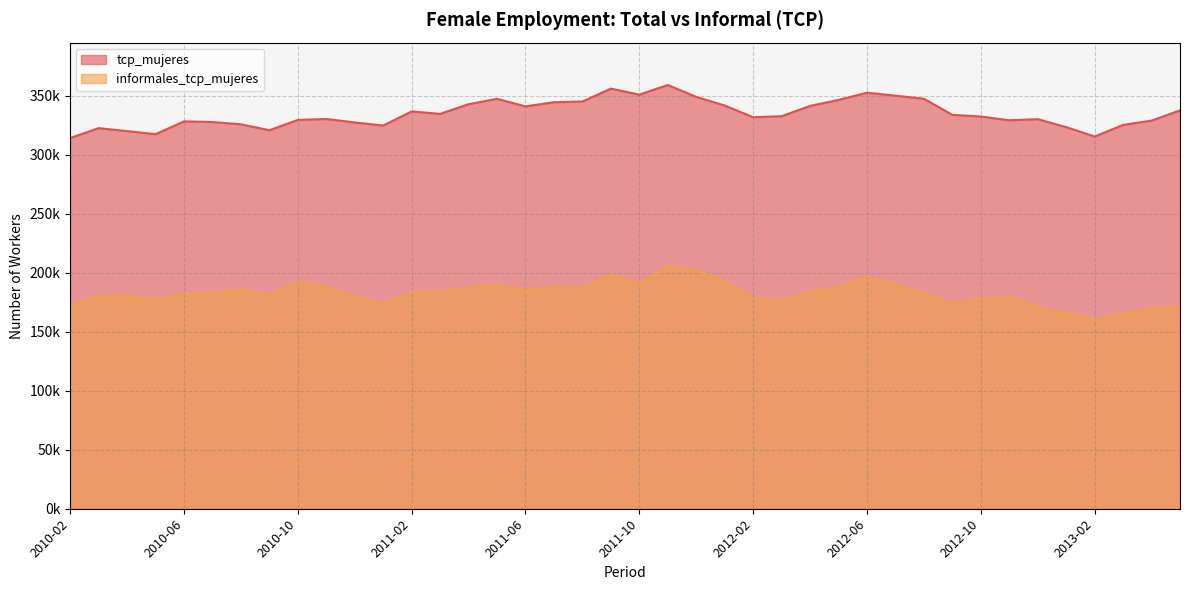

True or false: tcp_mujeres has more than 1 interior local peaks.

True